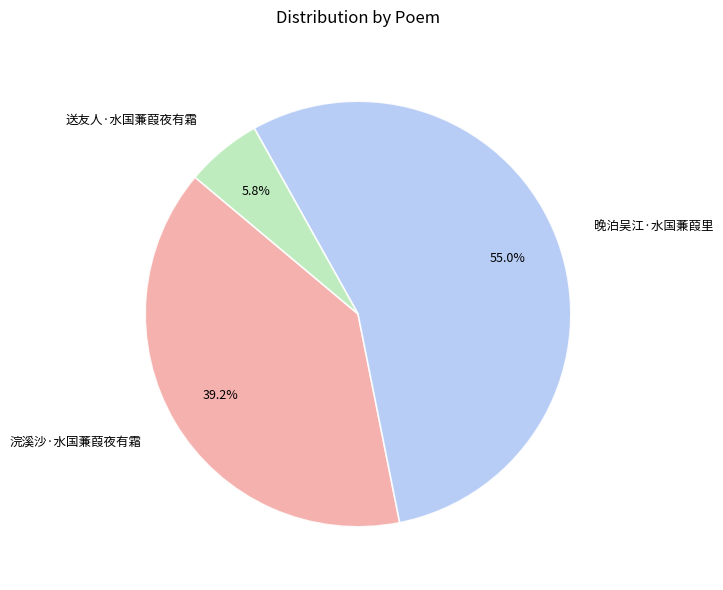

What is the smallest slice in the pie chart?

送友人·水国蒹葭夜有霜